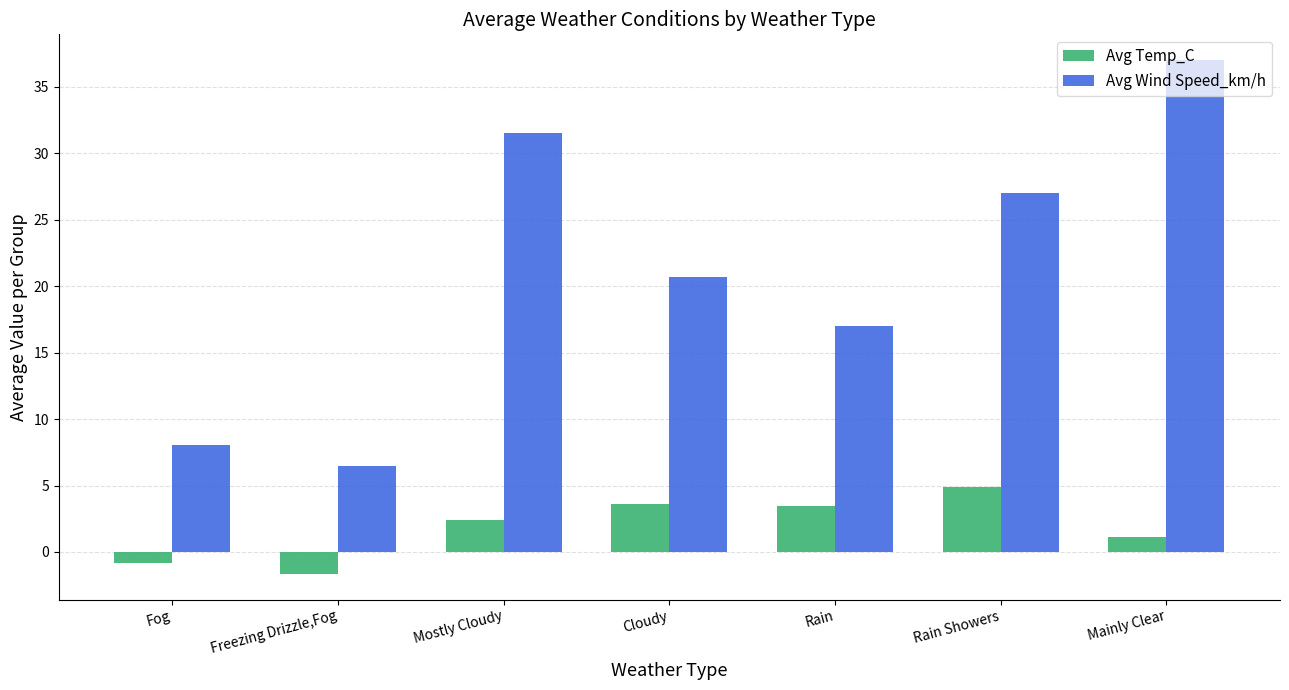

Which series has the widest spread of values?

Avg Wind Speed_km/h